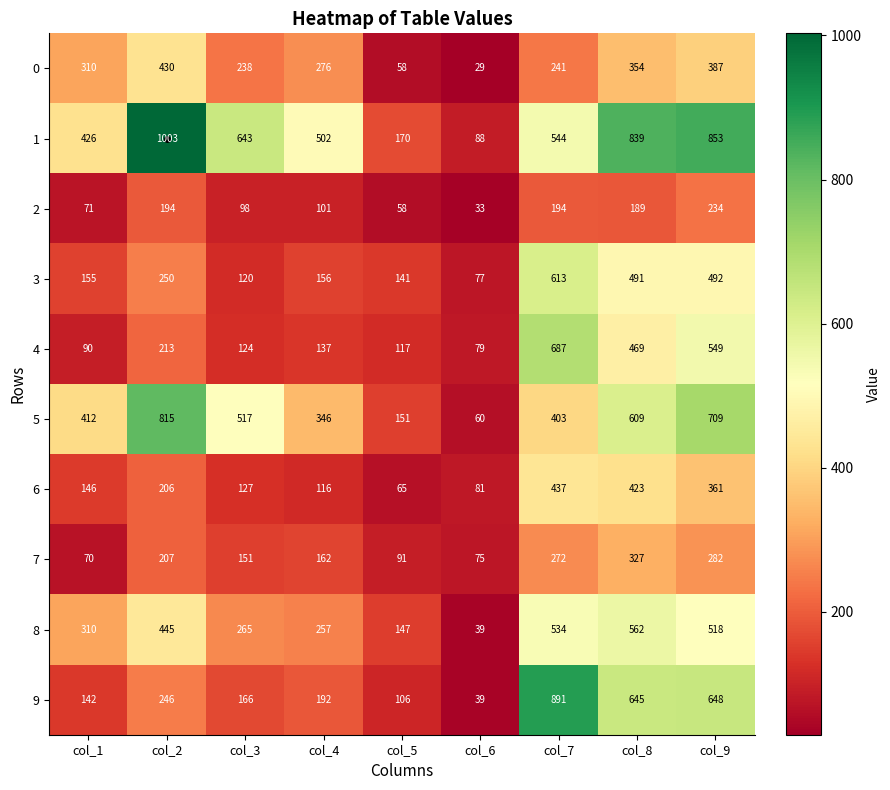

What is the average value of the 0 series?

258